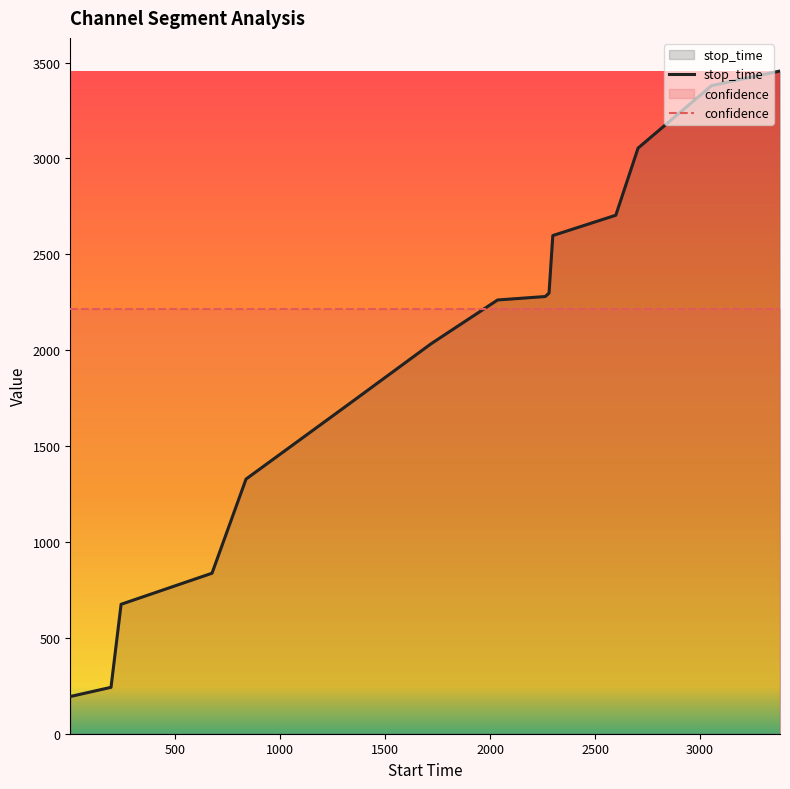

How many lines are shown in the chart?

2